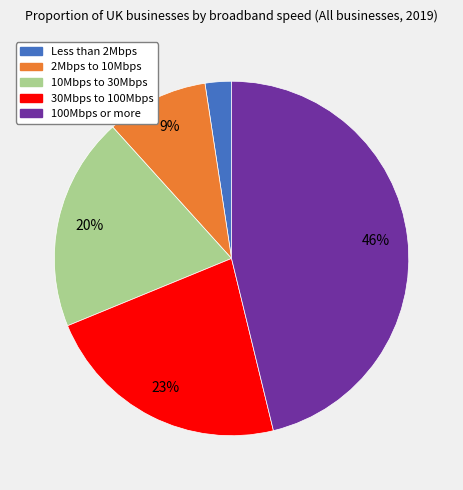

How many slices are in this pie chart?

5